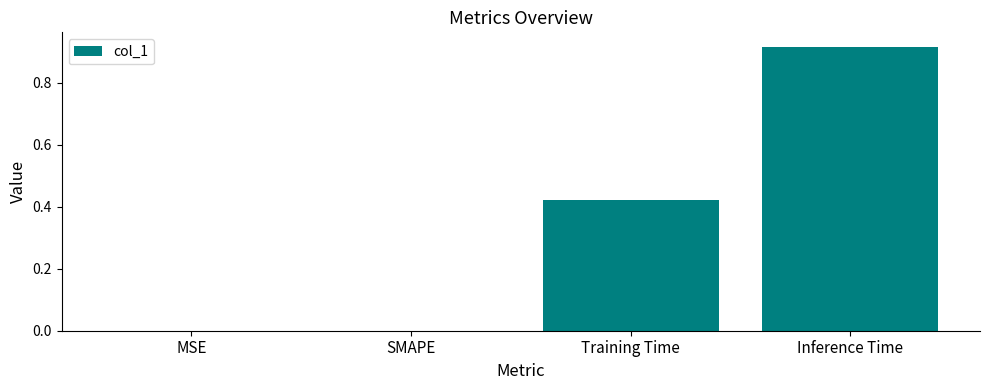

At which category does the chart reach its peak across all series?

Inference Time